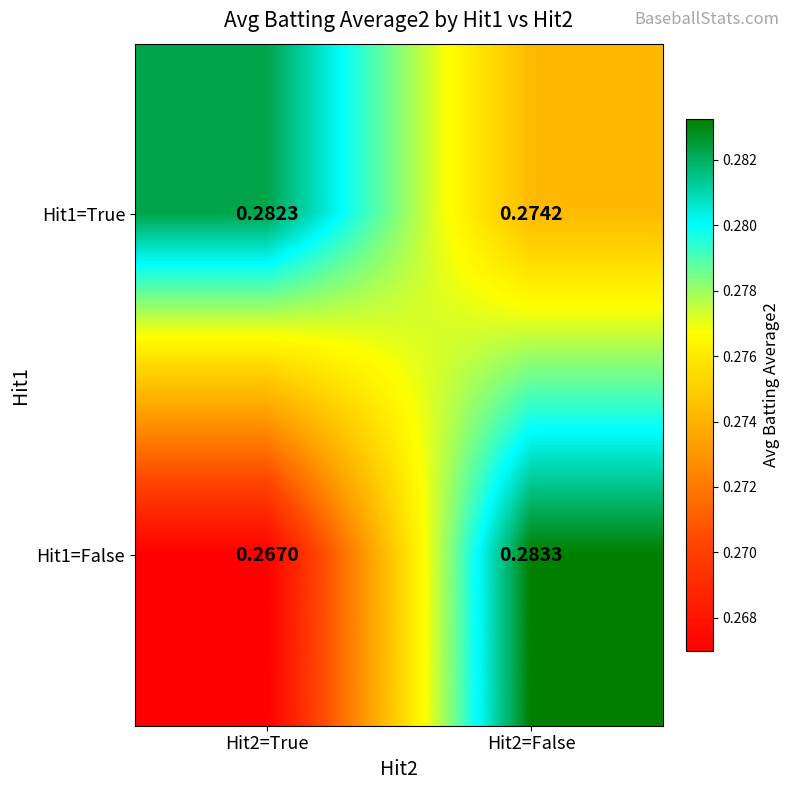

Is the value of Hit1=True at Hit2=True greater than the value of Hit1=False at Hit2=True?

Yes